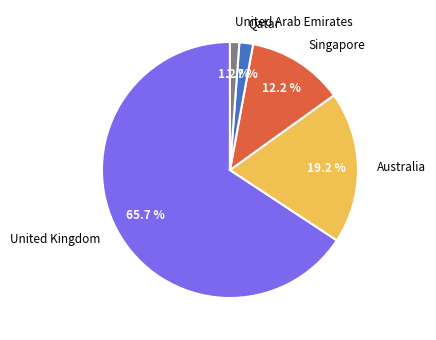

Does United Kingdom account for over 50% of the chart?

Yes